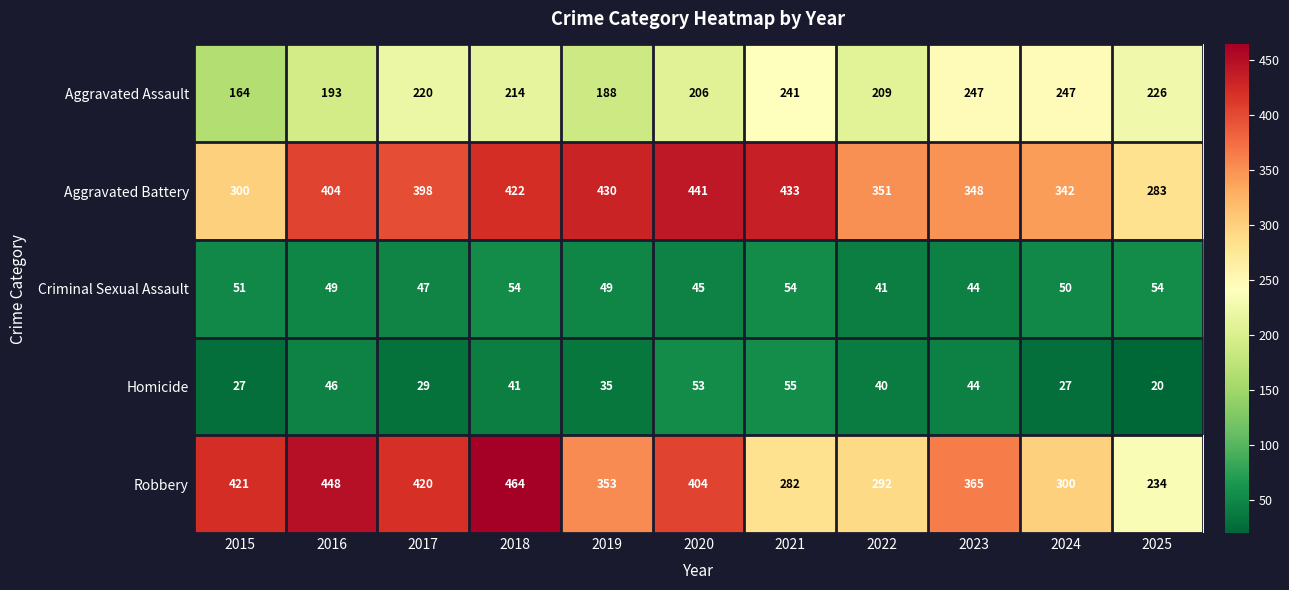

Rank the series by their maximum value, from lowest to highest.

Criminal Sexual Assault, Homicide, Aggravated Assault, Aggravated Battery, Robbery